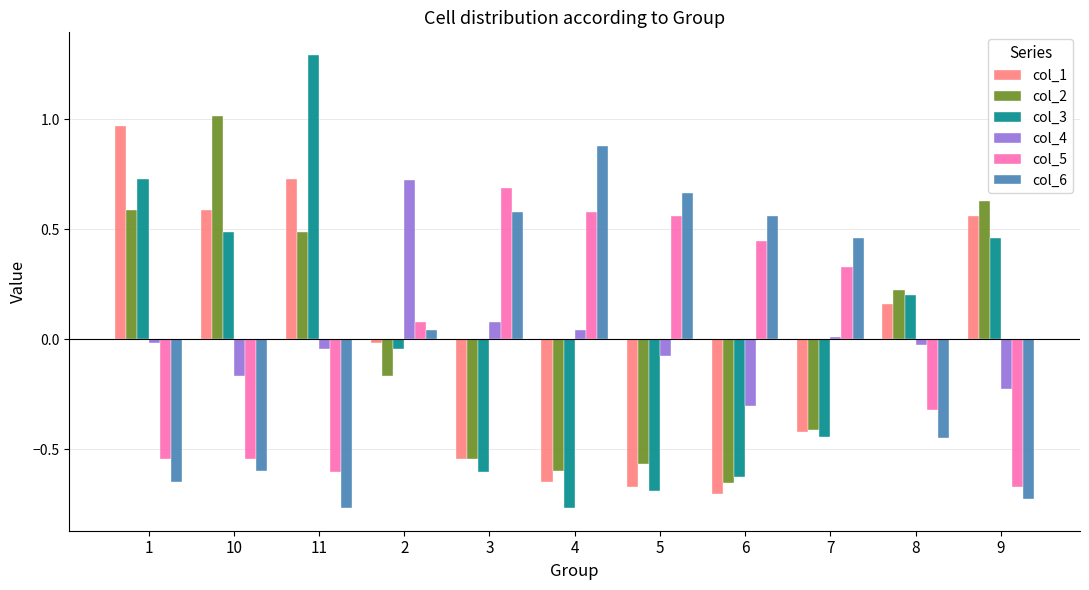

What is the difference between the maximum and minimum values in the col_5 series?

1.4